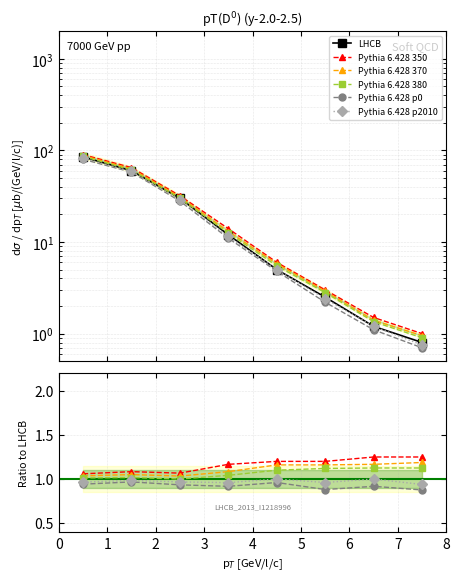

The value of Pythia 6.428 380 at 5 is 1.1. True or false?

True